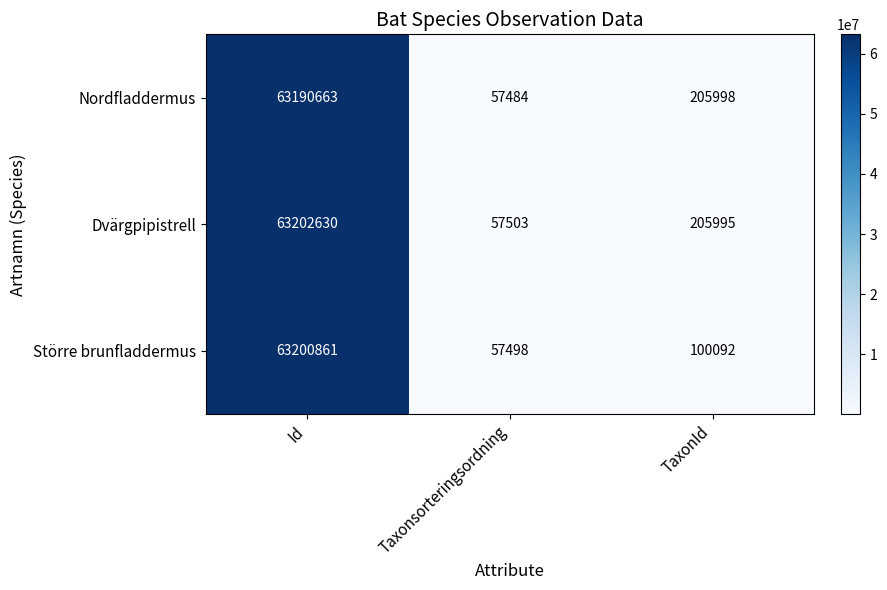

The Nordfladdermus series shows 275928 at TaxonId. True or false?

False